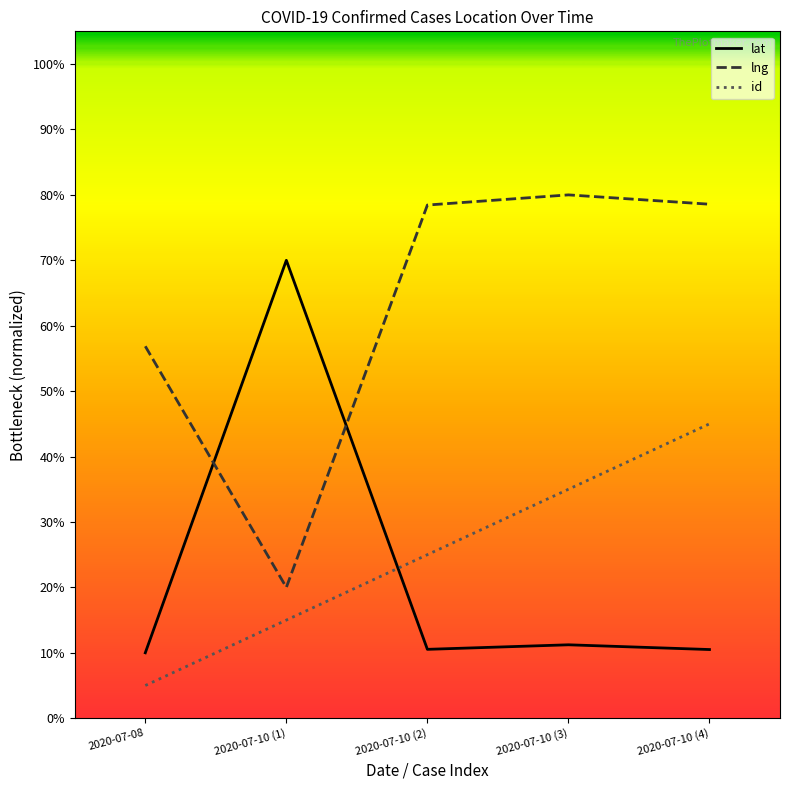

What is the average value of the id series?

25.0